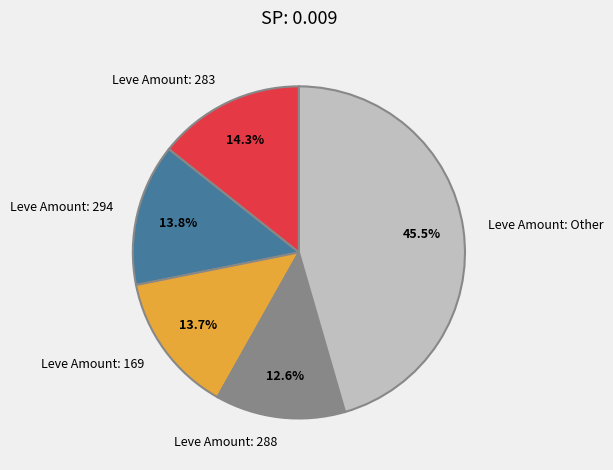

Is the sum of Leve Amount: 169 and Leve Amount: 283 greater than half?

No